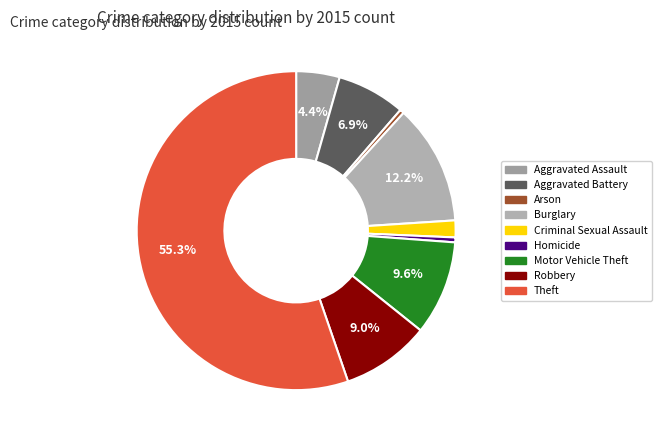

To the nearest percent, what is the difference between the Homicide and Motor Vehicle Theft slice percentages?

9%